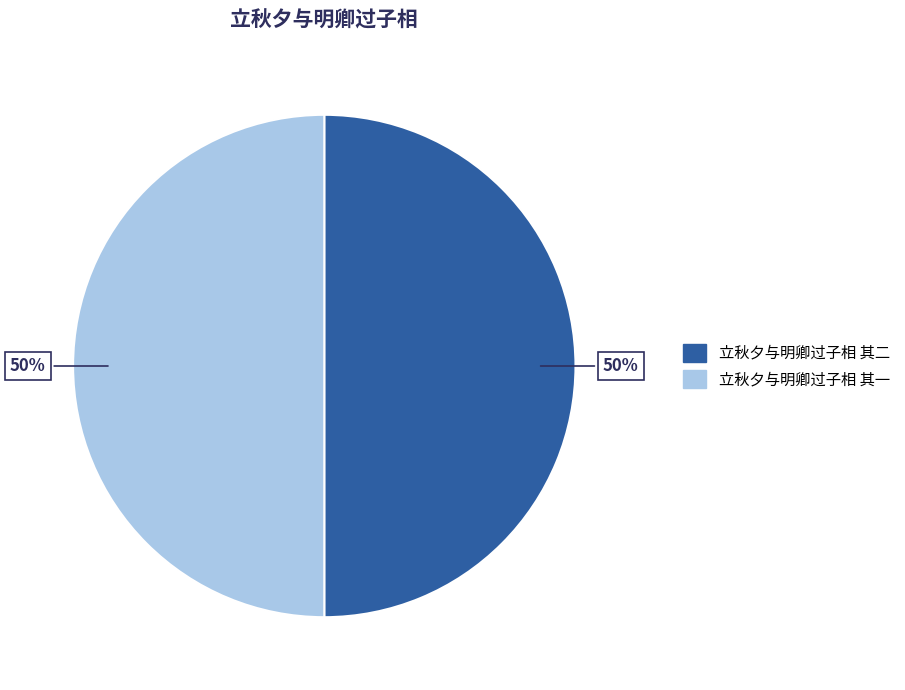

Is the sum of 立秋夕与明卿过子相 其二 and 立秋夕与明卿过子相 其一 greater than half?

Yes